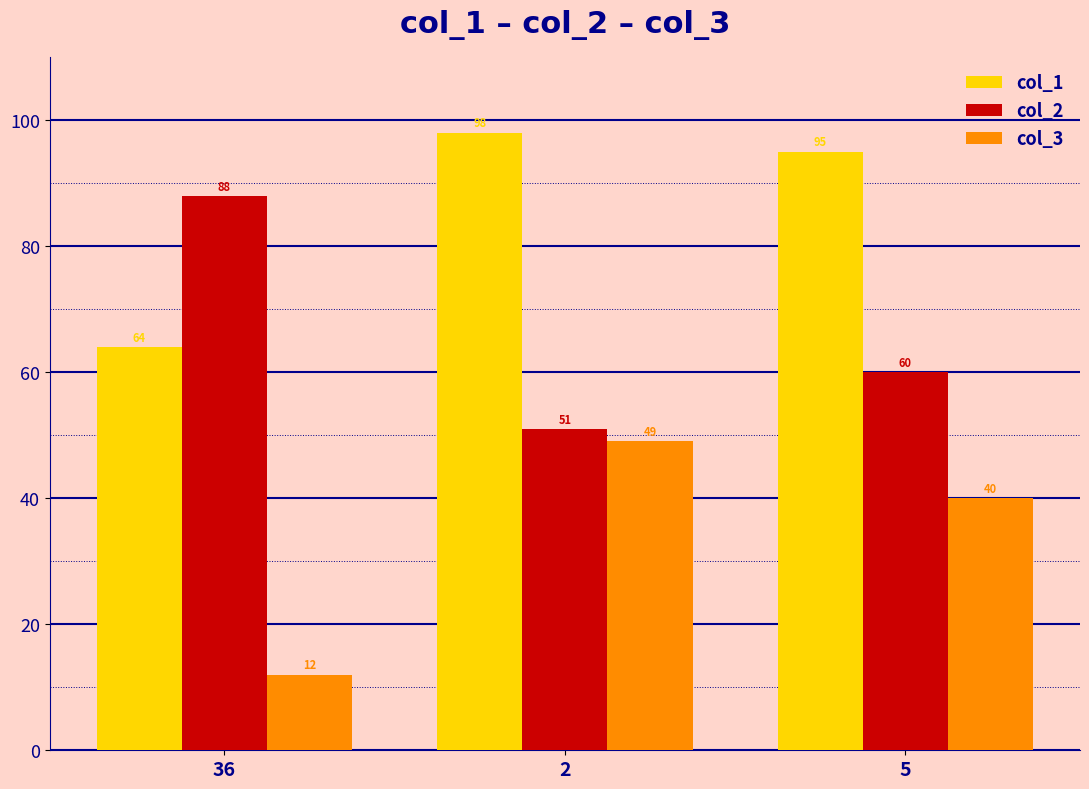

What position from the right is 36?

3